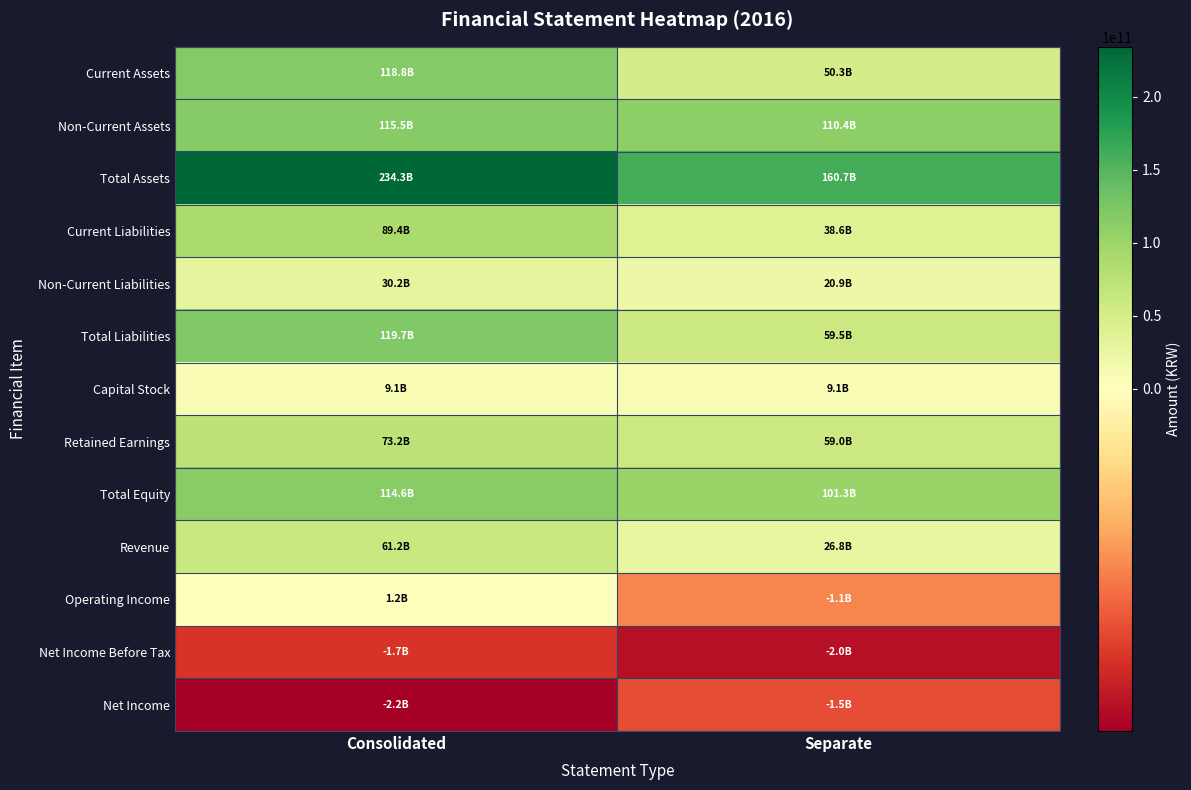

At which category is the sum across all series the highest?

Consolidated